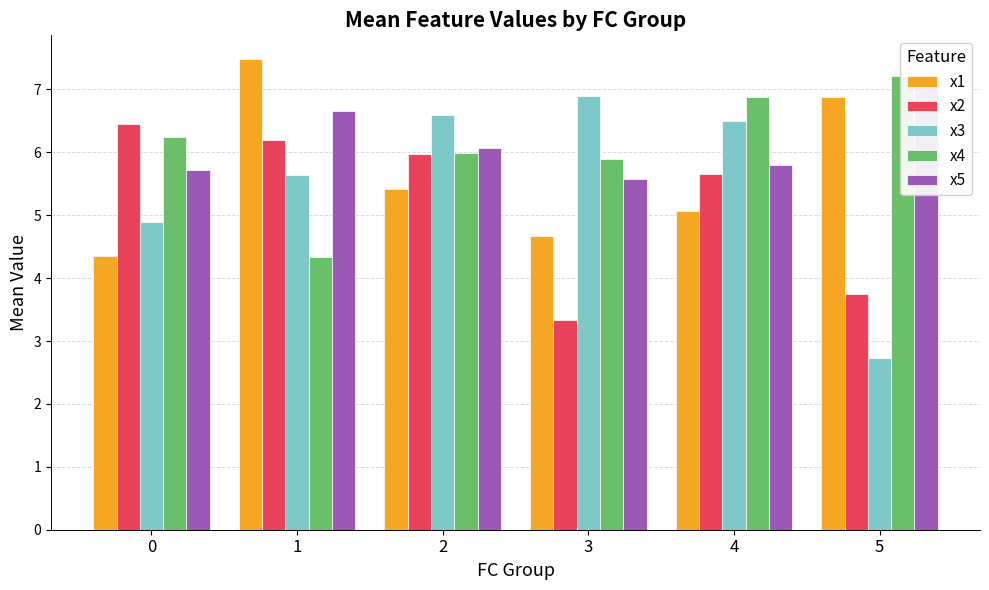

How many data points in x5 are above 6?

3